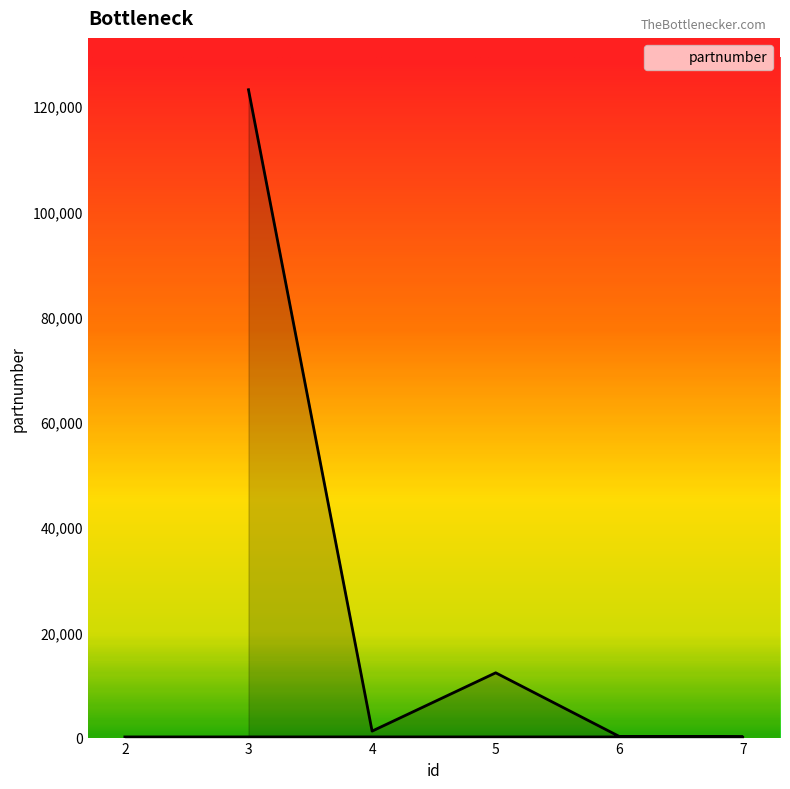

At which category does the data reach its first local valley?

4